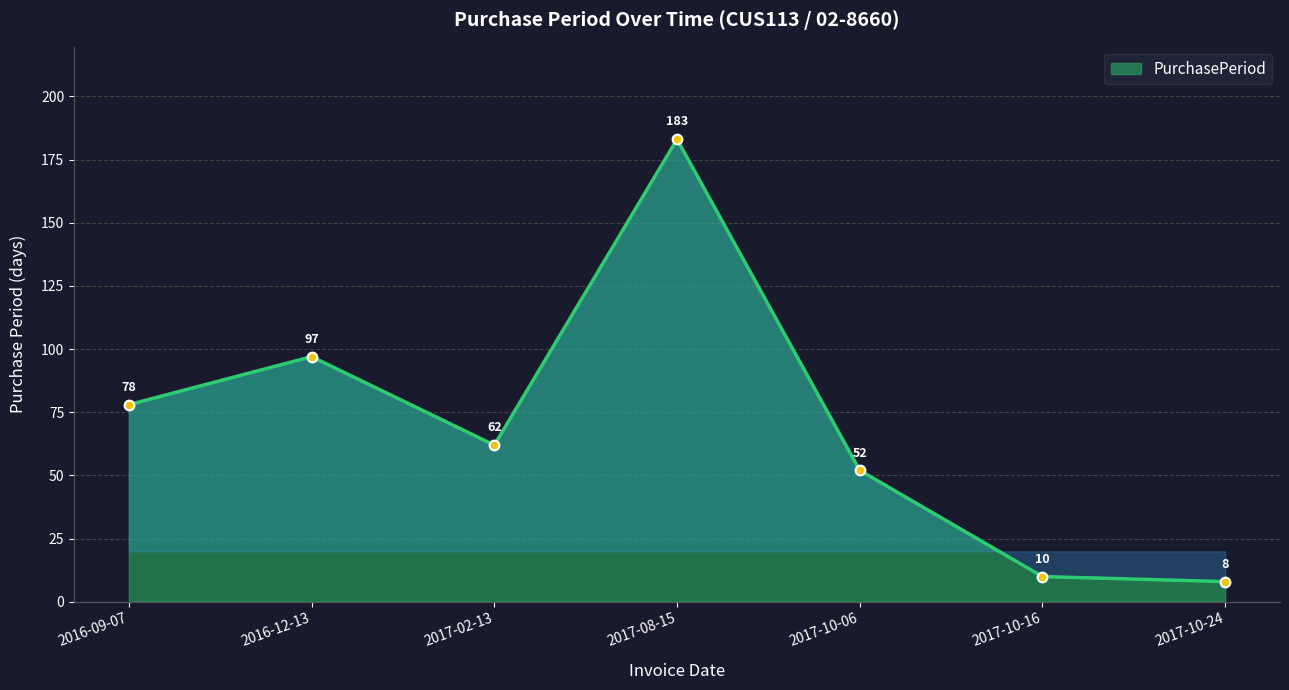

What is the label of the 2nd point from the left?

2016-12-13